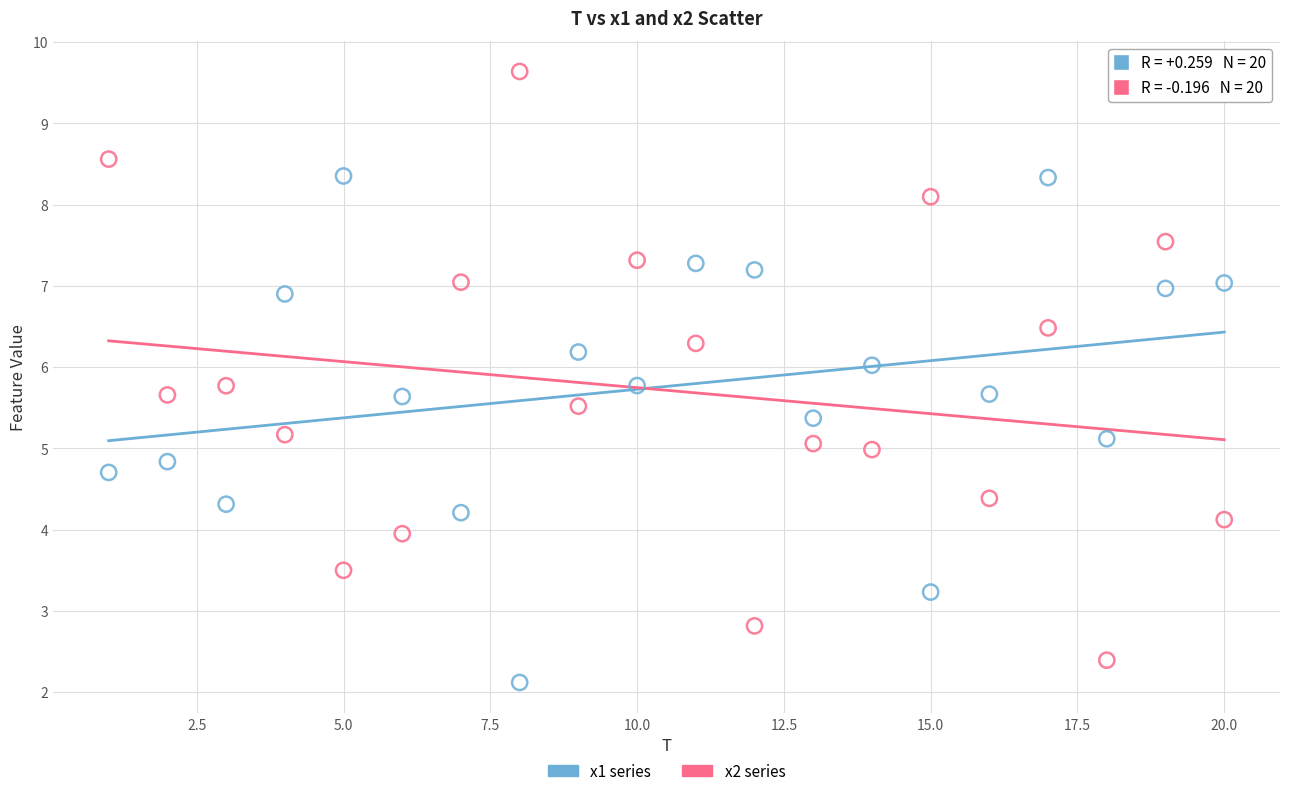

Which series reaches the maximum Y coordinate?

x2 series